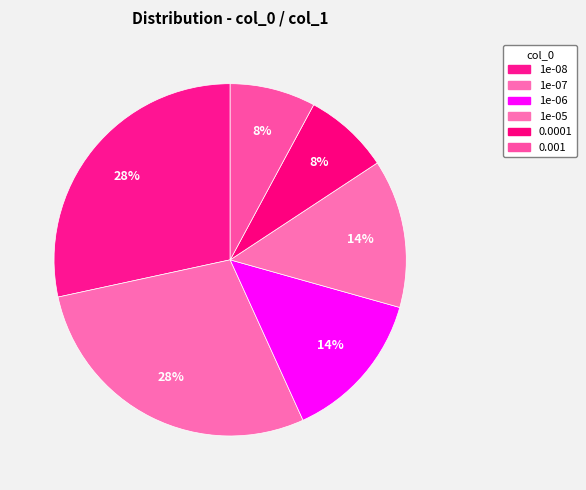

Is 1e-05 the majority of the pie?

No